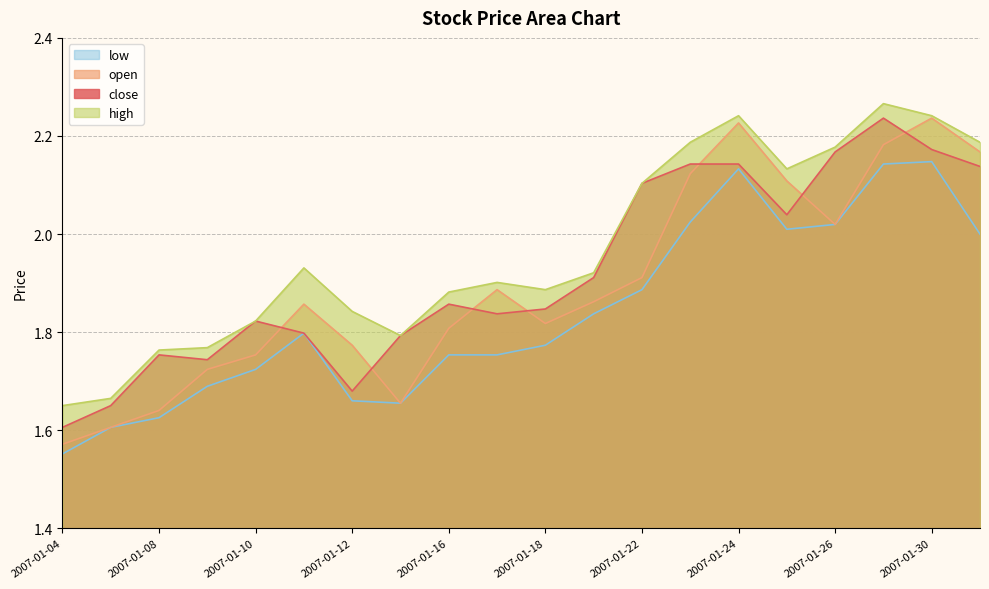

What is the spread (max minus min) of values at 2007-01-10?

0.1